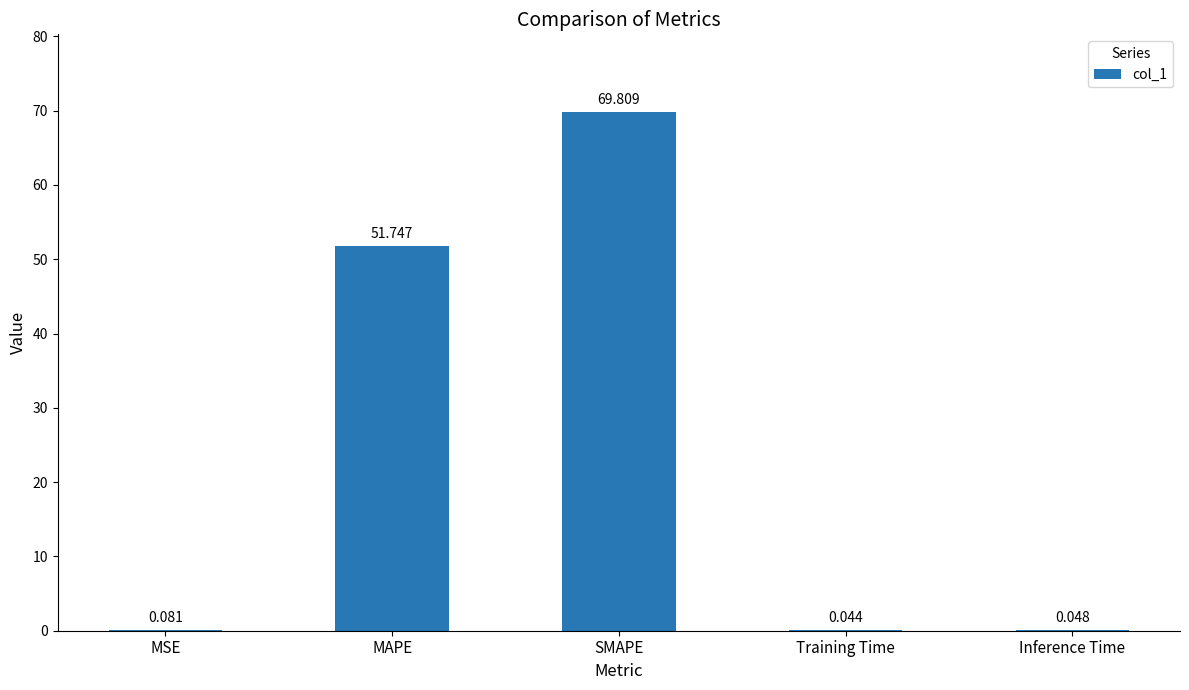

What value does the data have at SMAPE?

69.8